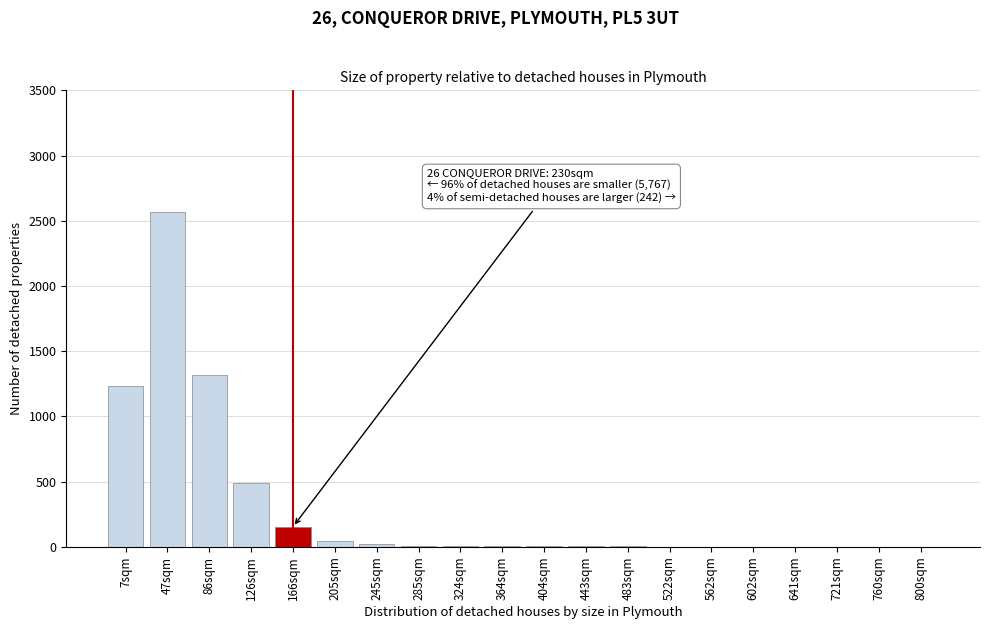

What is the sum of all values?

5864